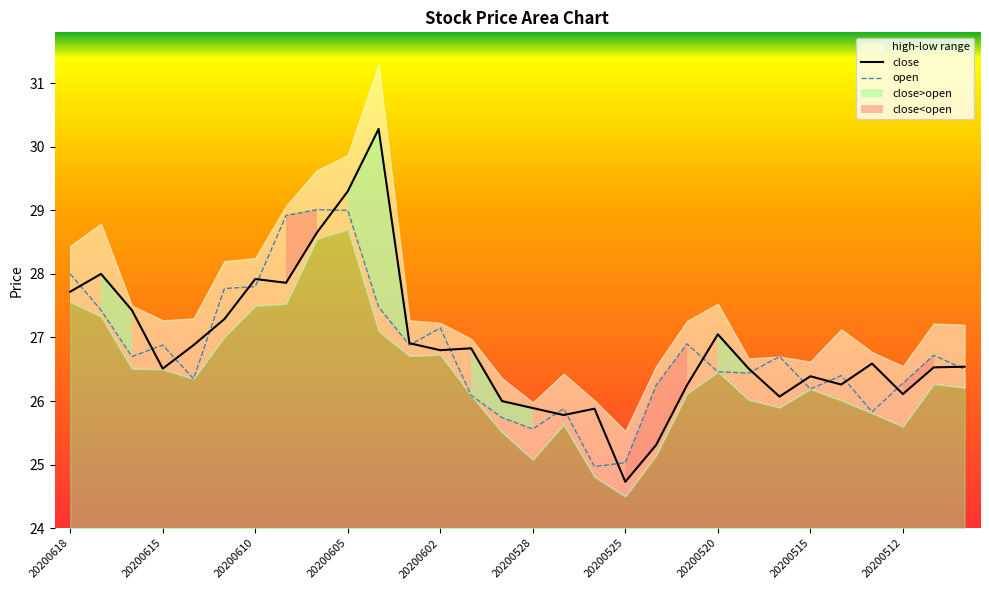

True or false: close has a value of 17.4 at 20200528.

False